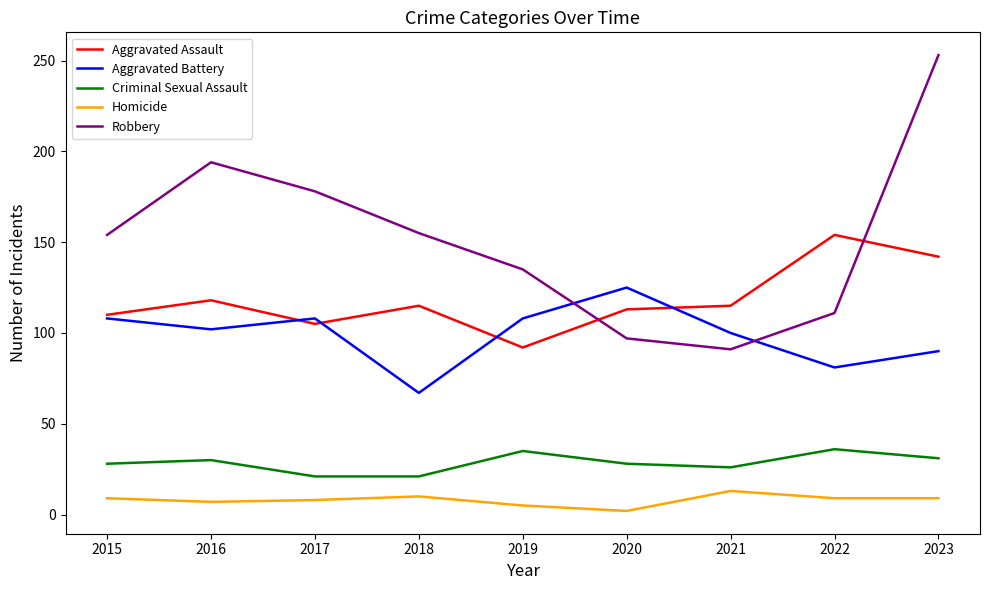

In Aggravated Assault, how many points are lower than both neighbors (excluding endpoints)?

2